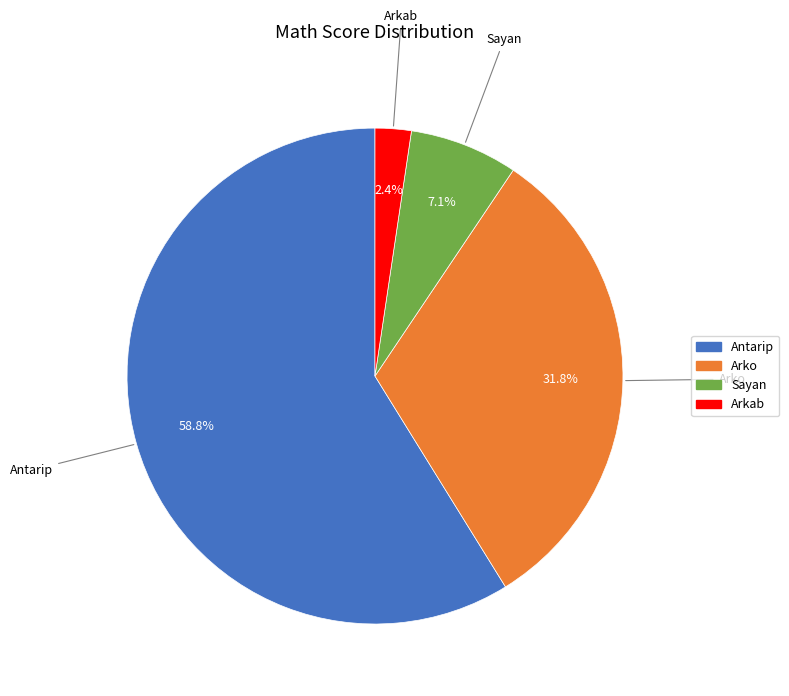

To the nearest percent, what is the difference between the largest and smallest slice percentages?

56%